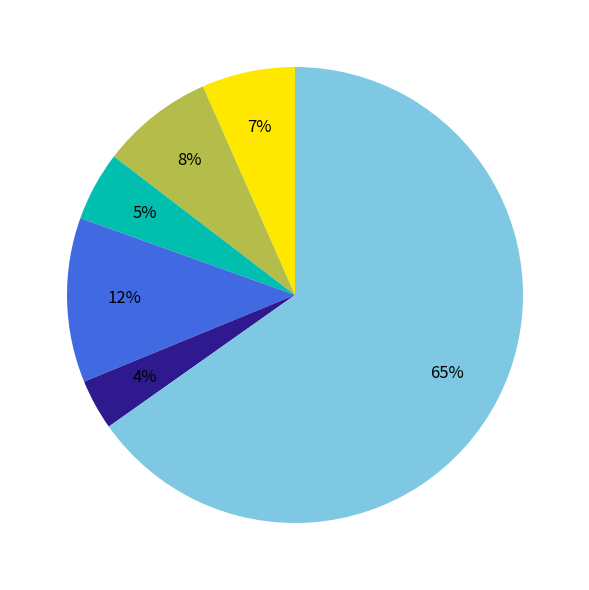

To the nearest percent, what is the average slice percentage?

17%